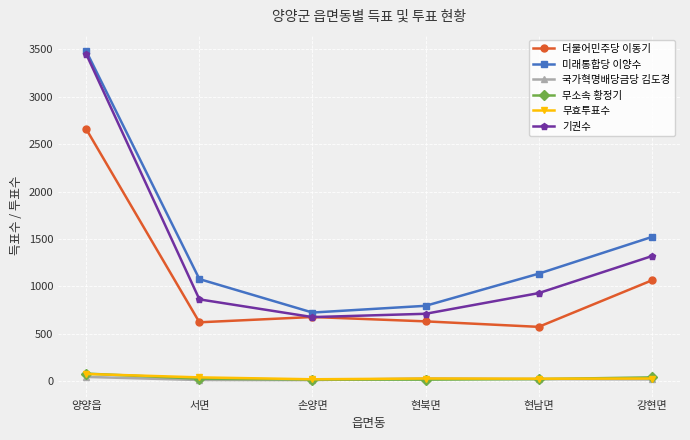

What are all the series names shown in the legend?

더불어민주당 이동기, 미래통합당 이양수, 국가혁명배당금당 김도경, 무소속 황정기, 무효투표수, 기권수